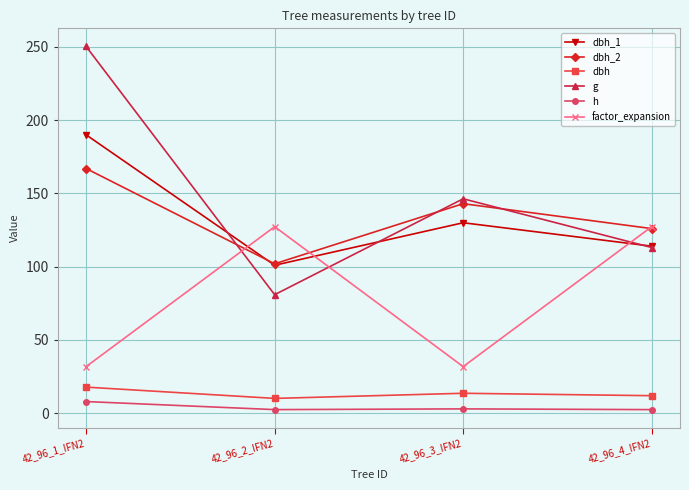

The g series shows 96.9 at 42_96_3_IFN2. True or false?

False